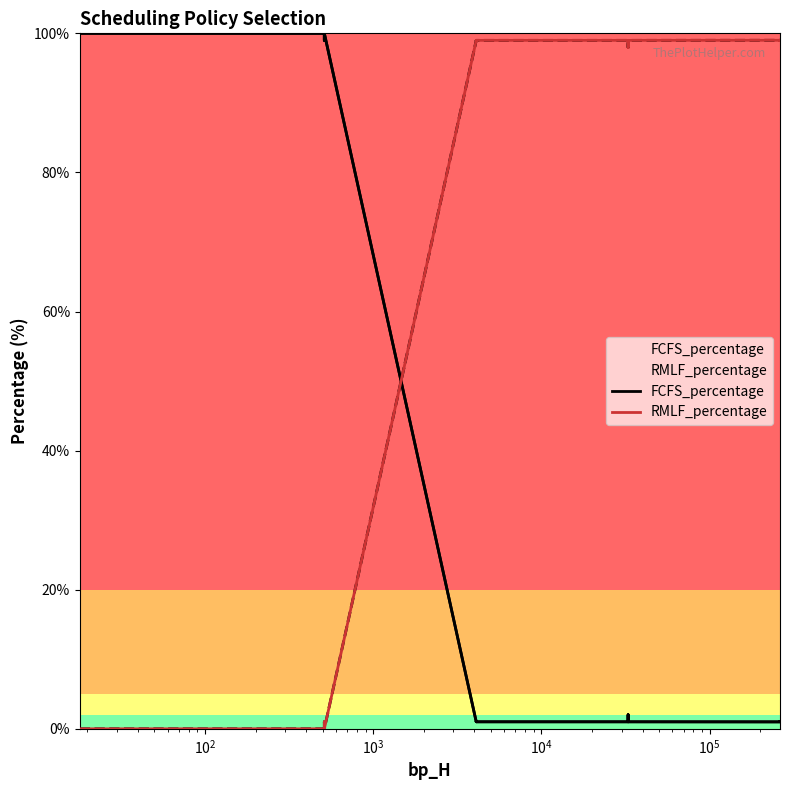

Is it true that FCFS_percentage equals 0.5 at 31?

False